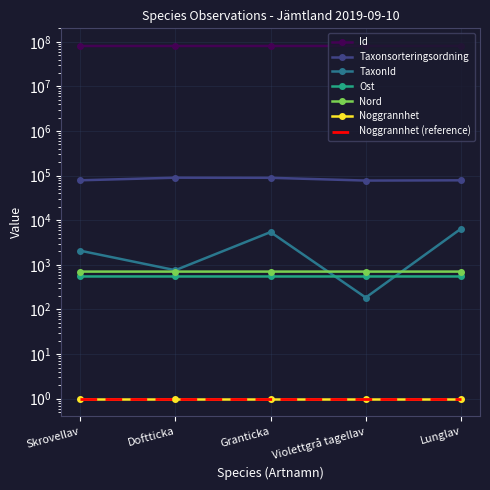

Between Violettgrå tagellav and Doftticka, which is larger?

Doftticka